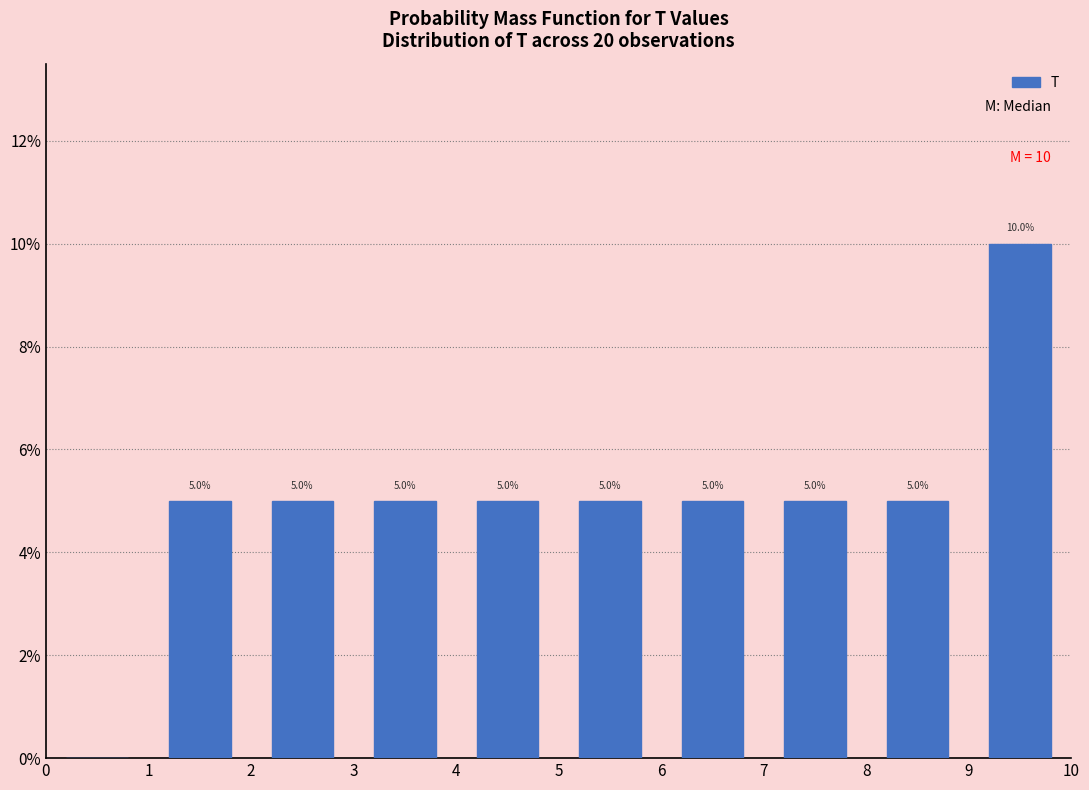

Which range on the x-axis has the tallest bar?

9 to 10